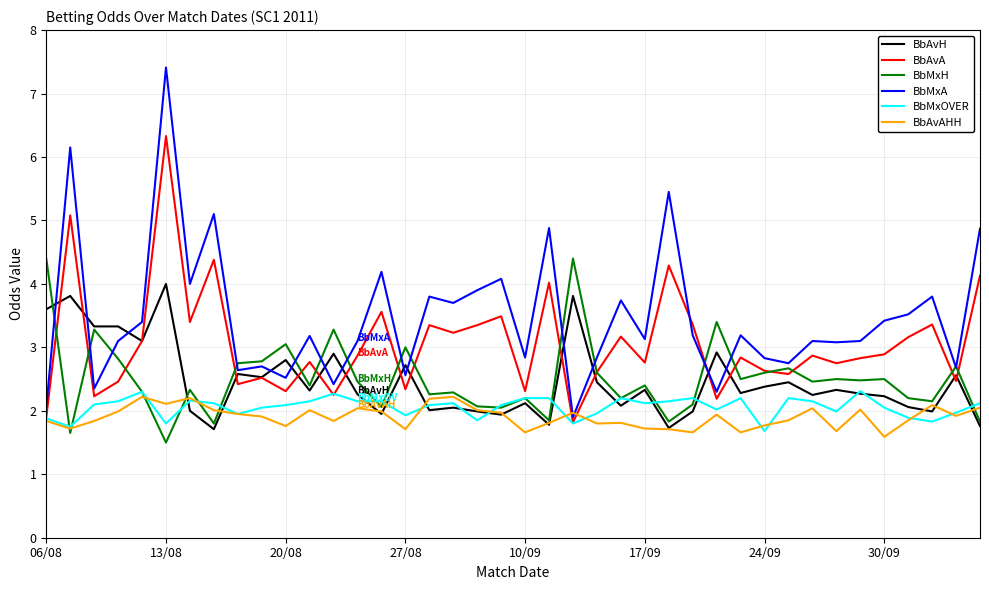

What is the smallest value displayed?

1.5